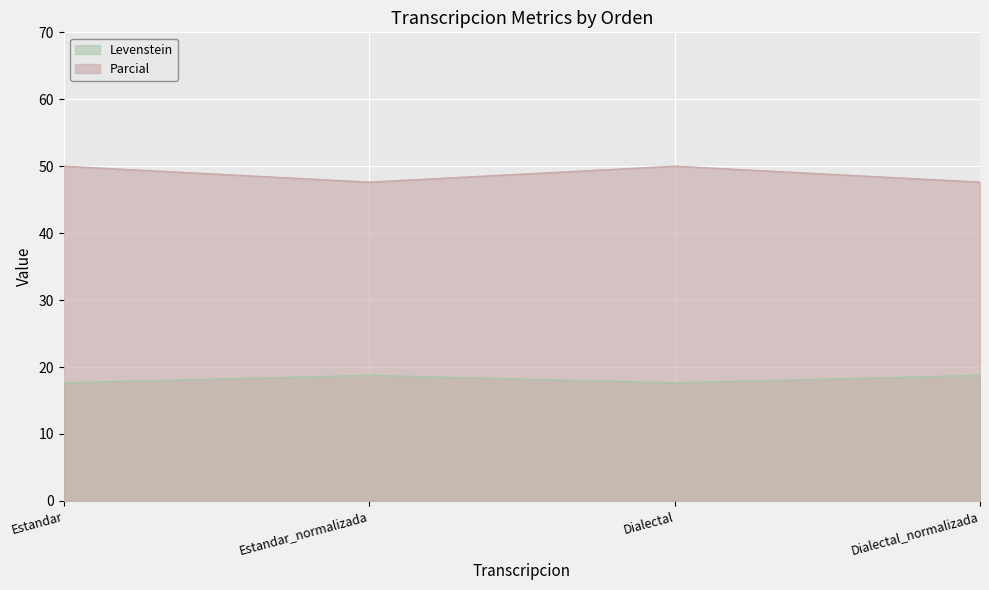

In Levenstein, how many points are lower than both neighbors (excluding endpoints)?

1